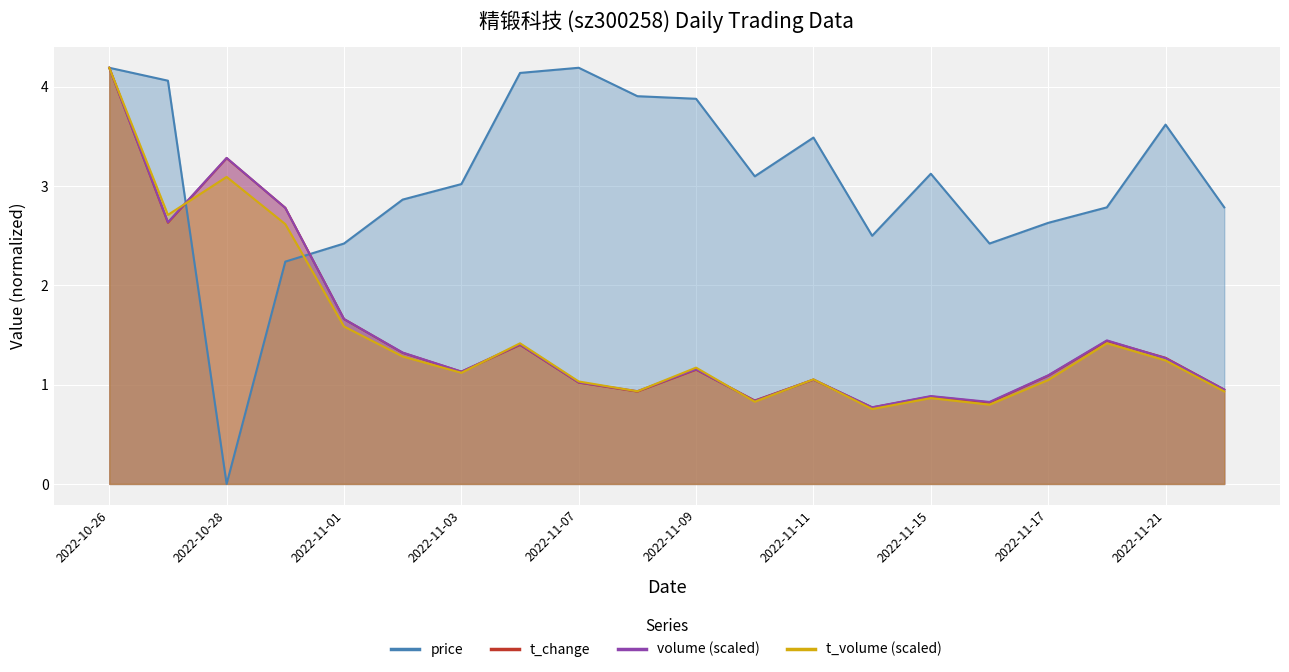

Reading left to right, transcribe all the data shown in this chart.

price: 2022-10-26=4.2	2022-10-27=4.1	2022-10-28=0.0	2022-10-31=2.2	2022-11-01=2.4	2022-11-02=2.9	2022-11-03=3.0	2022-11-04=4.1	2022-11-07=4.2	2022-11-08=3.9	2022-11-09=3.9	2022-11-10=3.1	2022-11-11=3.5	2022-11-14=2.5	2022-11-15=3.1	2022-11-16=2.4	2022-11-17=2.6	2022-11-18=2.8	2022-11-21=3.6	2022-11-22=2.8
volume: 2022-10-26=4.2	2022-10-27=2.6	2022-10-28=3.3	2022-10-31=2.8	2022-11-01=1.7	2022-11-02=1.3	2022-11-03=1.1	2022-11-04=1.4	2022-11-07=1.0	2022-11-08=0.9	2022-11-09=1.2	2022-11-10=0.8	2022-11-11=1.1	2022-11-14=0.8	2022-11-15=0.9	2022-11-16=0.8	2022-11-17=1.1	2022-11-18=1.4	2022-11-21=1.3	2022-11-22=0.9
t_volume: 2022-10-26=4.2	2022-10-27=2.7	2022-10-28=3.1	2022-10-31=2.6	2022-11-01=1.6	2022-11-02=1.3	2022-11-03=1.1	2022-11-04=1.4	2022-11-07=1.0	2022-11-08=0.9	2022-11-09=1.2	2022-11-10=0.8	2022-11-11=1.1	2022-11-14=0.8	2022-11-15=0.9	2022-11-16=0.8	2022-11-17=1.0	2022-11-18=1.4	2022-11-21=1.2	2022-11-22=0.9
t_change: 2022-10-26=4.2	2022-10-27=2.6	2022-10-28=3.3	2022-10-31=2.8	2022-11-01=1.7	2022-11-02=1.3	2022-11-03=1.1	2022-11-04=1.4	2022-11-07=1.0	2022-11-08=0.9	2022-11-09=1.1	2022-11-10=0.8	2022-11-11=1.1	2022-11-14=0.8	2022-11-15=0.9	2022-11-16=0.8	2022-11-17=1.1	2022-11-18=1.4	2022-11-21=1.3	2022-11-22=0.9